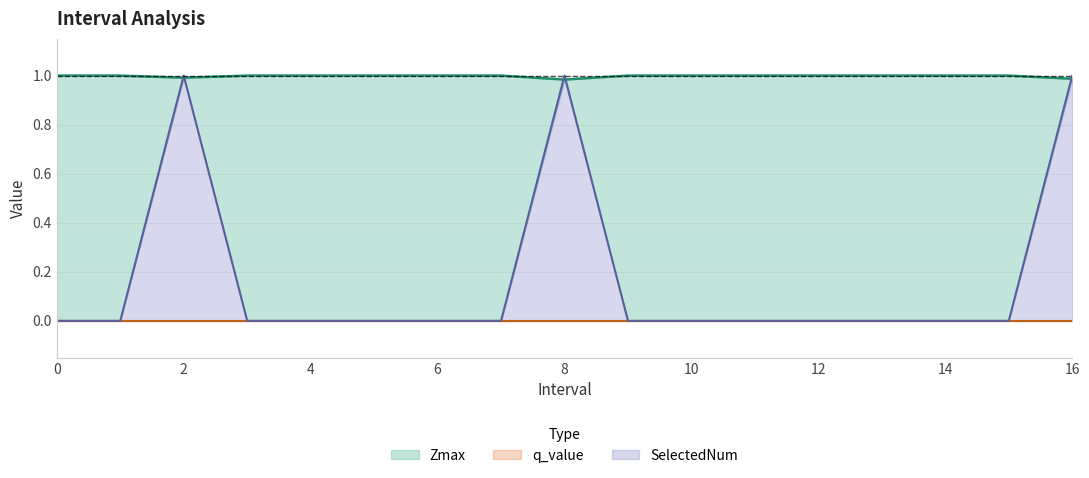

The Zmax series shows 1.4 at 8. True or false?

False